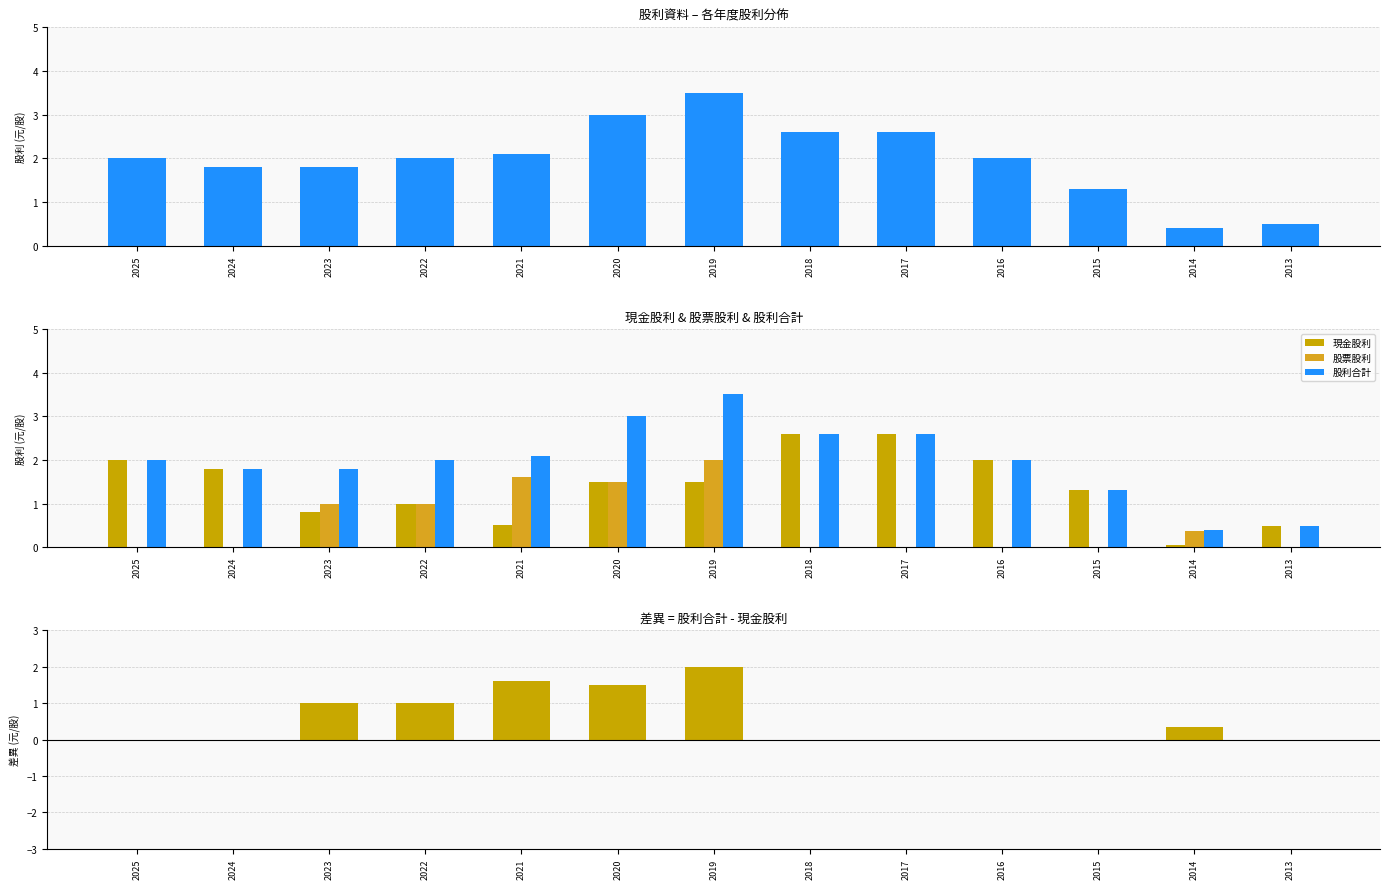

How many groups of bars are there?

13